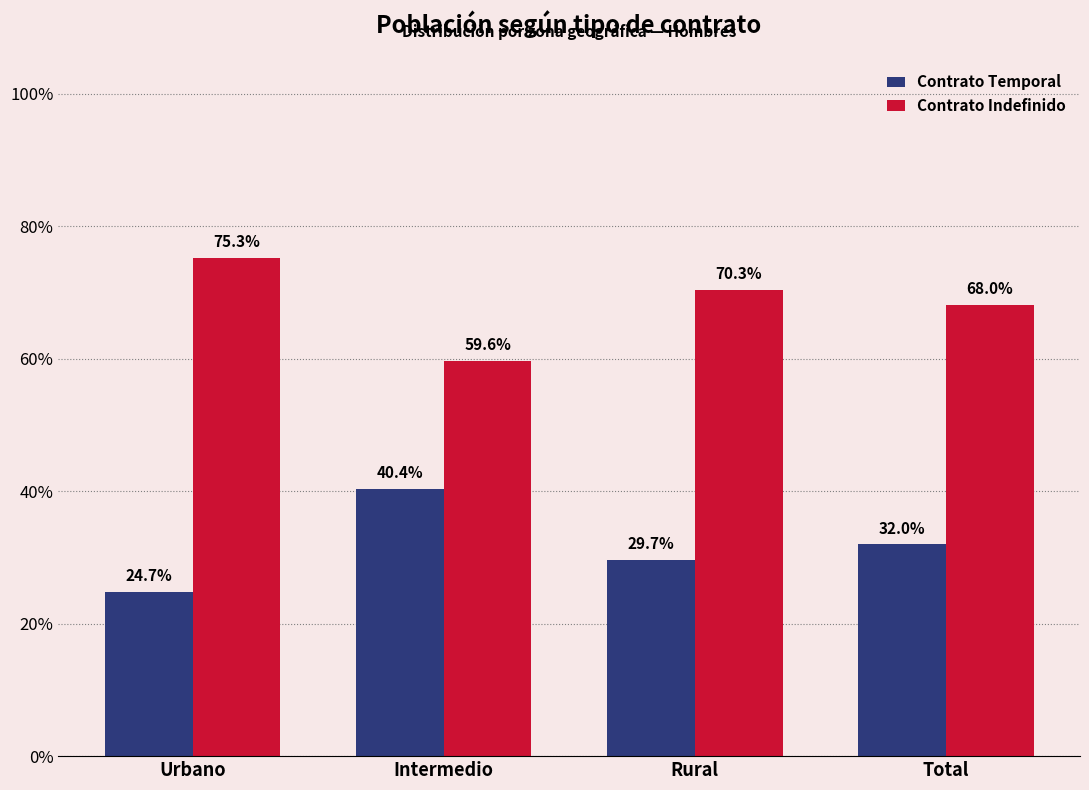

Are the bars horizontal?

No